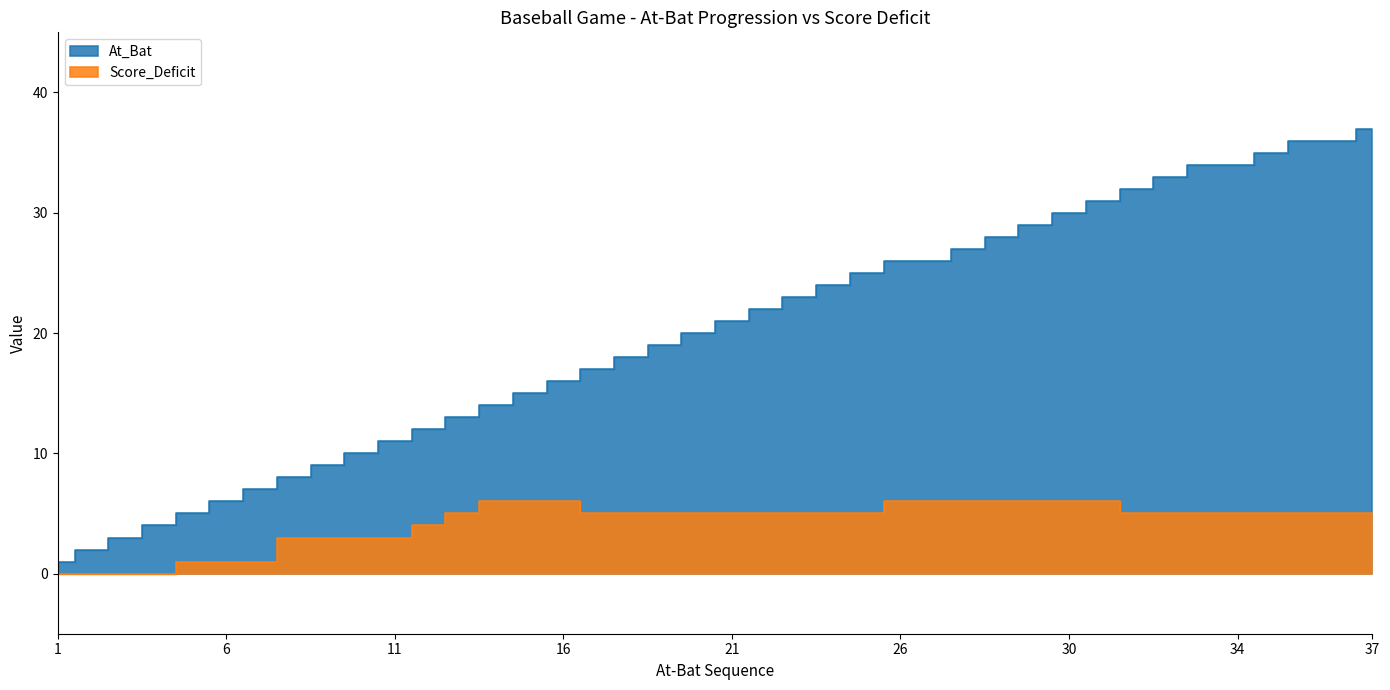

Is the value of Score_Deficit at 28 greater than the value of At_Bat at 36?

No